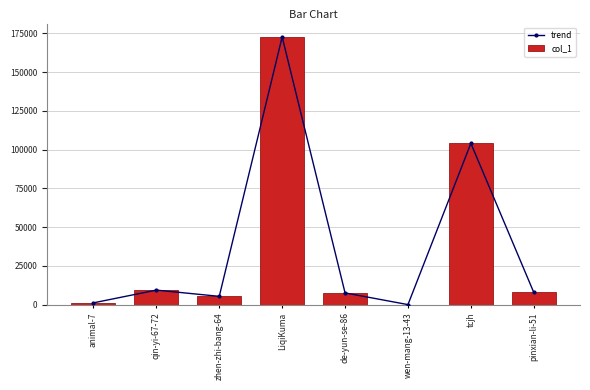

List the series in order of their peak value, lowest first.

trend, col_1